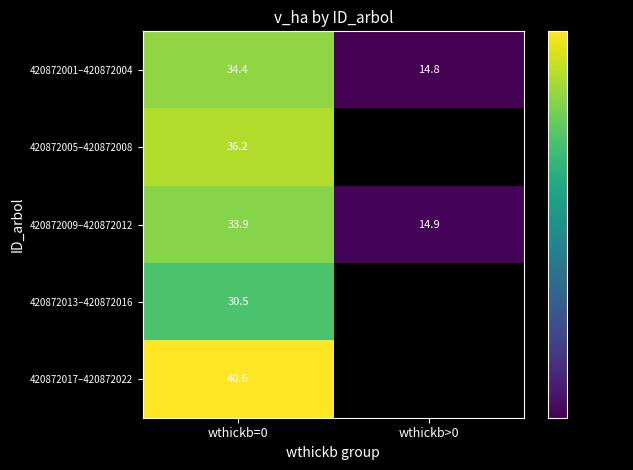

List the labels in order of 420872013–420872016 value, largest first.

wthickb=0, wthickb>0